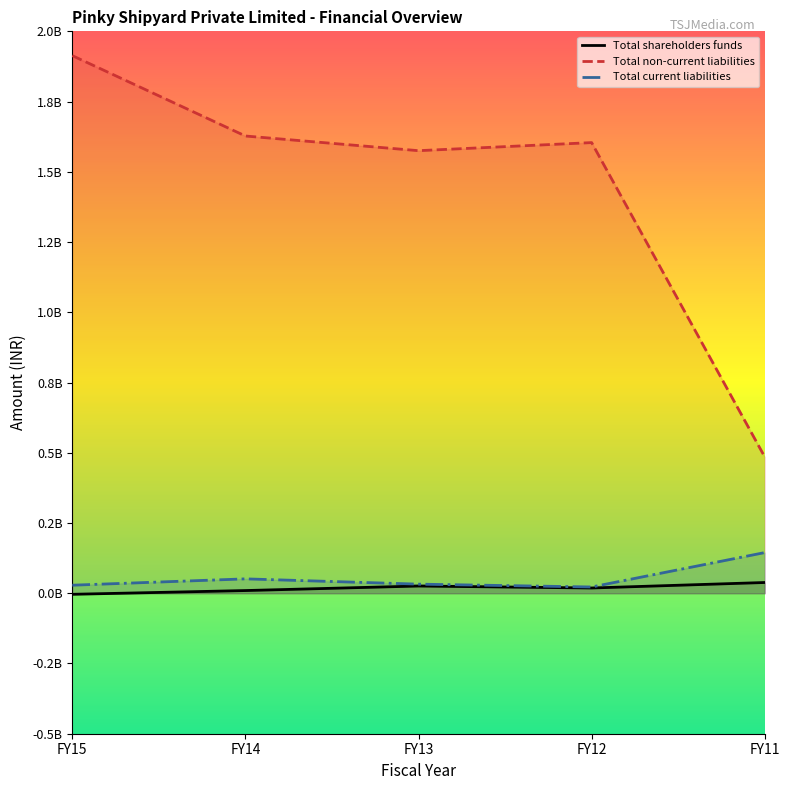

Rank the series by their maximum value, from lowest to highest.

Total shareholders funds, Total current liabilities, Total non-current liabilities